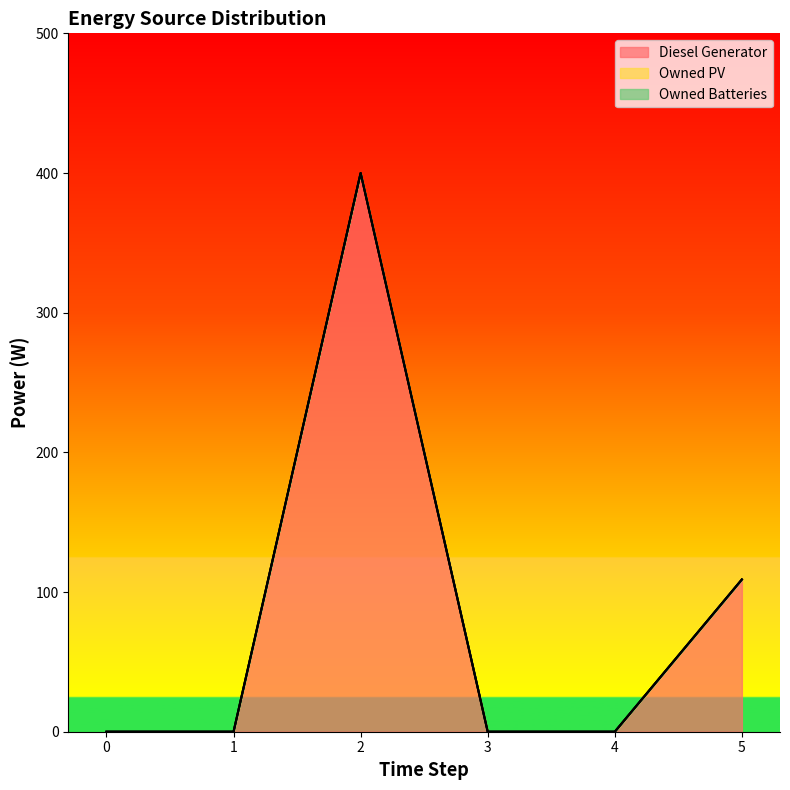

True or false: Owned Batteries and Owned PV intersect in this chart.

False